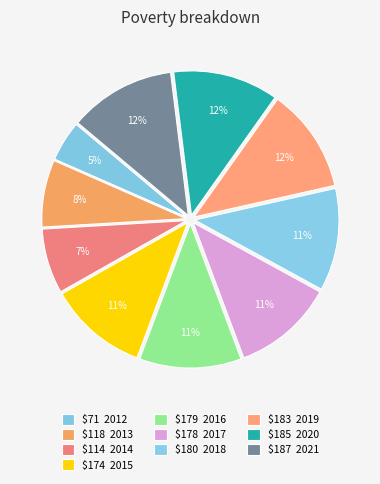

How many slices are in this pie chart?

10